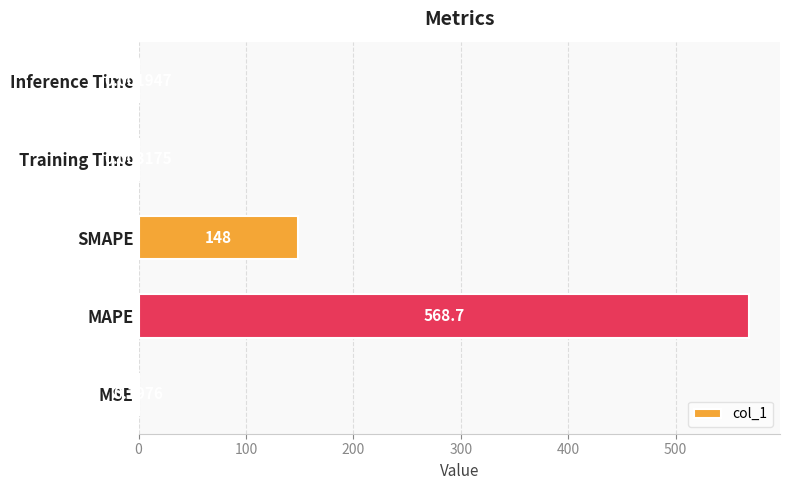

Where is the data nearest to the value 284?

SMAPE